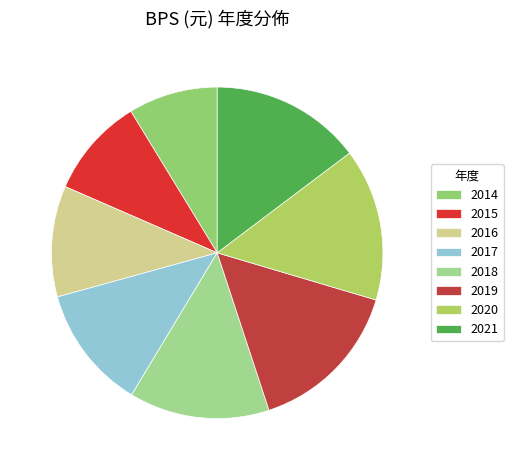

To the nearest percent, what percentage of the pie is 2016?

11%